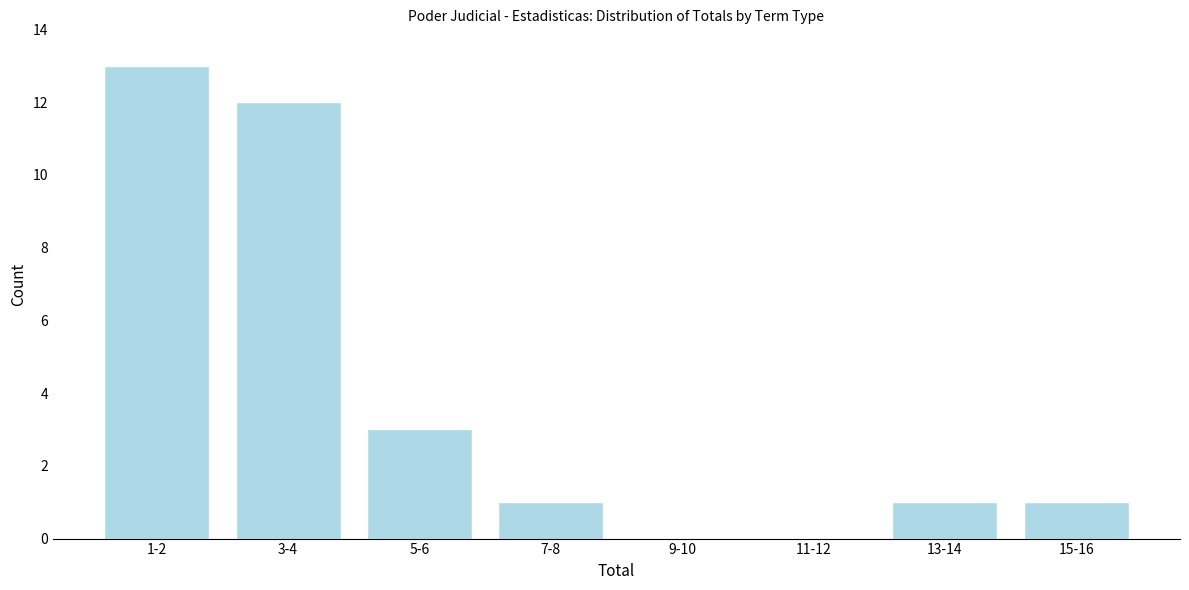

Reading right to left, extract all data points from this chart.

15-16=1	13-14=1	11-12=0	9-10=0	7-8=1	5-6=3	3-4=12	1-2=13